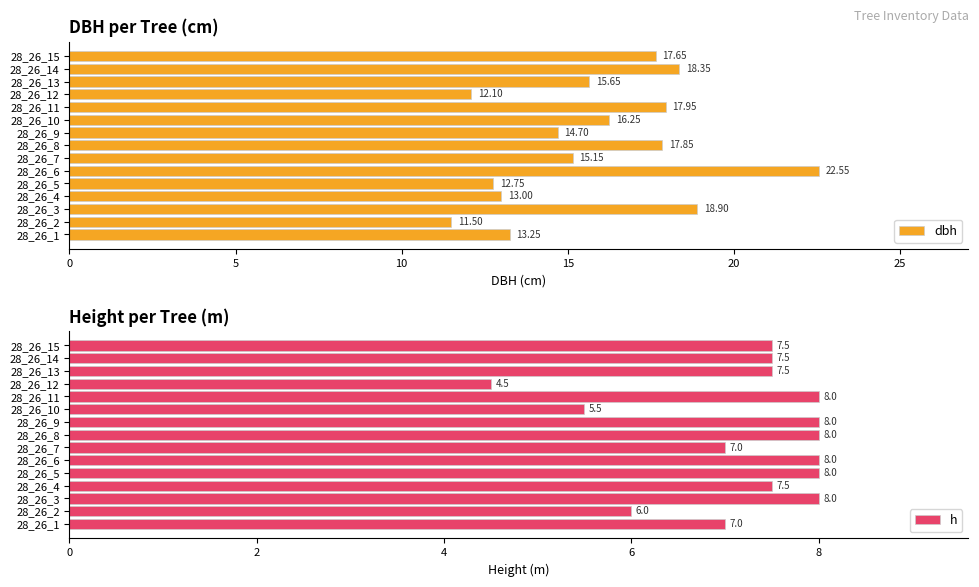

Rank the categories by dbh value from highest to lowest.

28_26_6, 28_26_3, 28_26_14, 28_26_11, 28_26_8, 28_26_15, 28_26_10, 28_26_13, 28_26_7, 28_26_9, 28_26_1, 28_26_4, 28_26_5, 28_26_12, 28_26_2